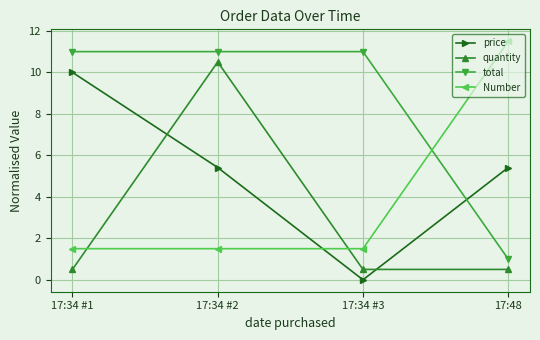

List the series in order of their peak value, lowest first.

price, quantity, total, Number